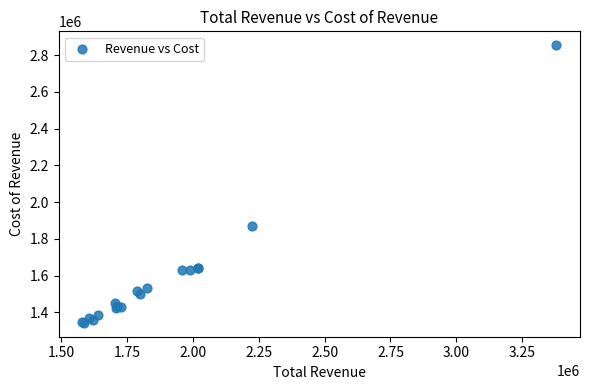

What Y value in the scatter plot is closest to 2098500?

1872000